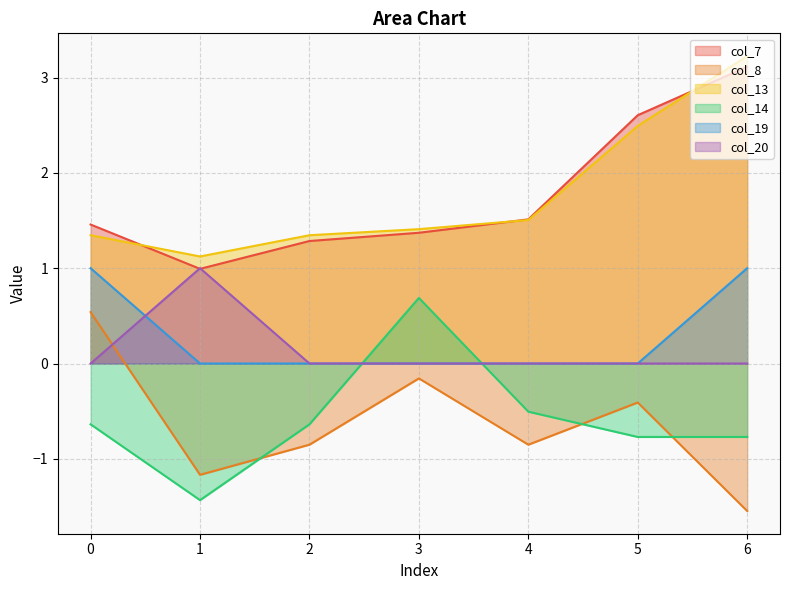

At which category is the sum across all series the highest?

6